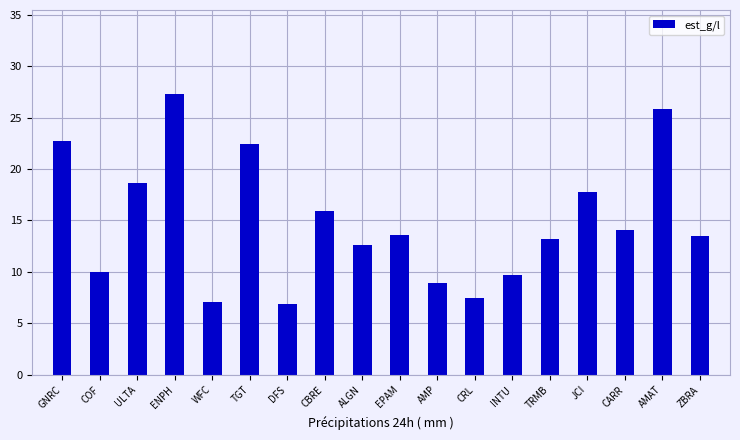

What is the approximate value at AMAT?

25.8